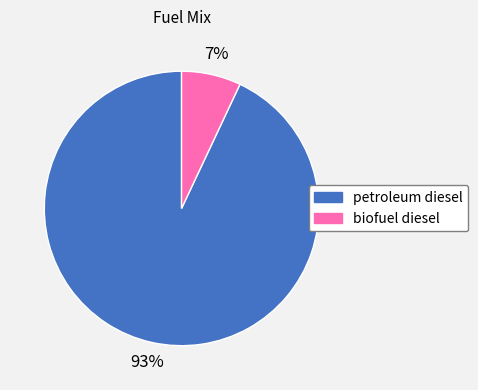

Is it true that petroleum diesel is 93% of the pie?

True